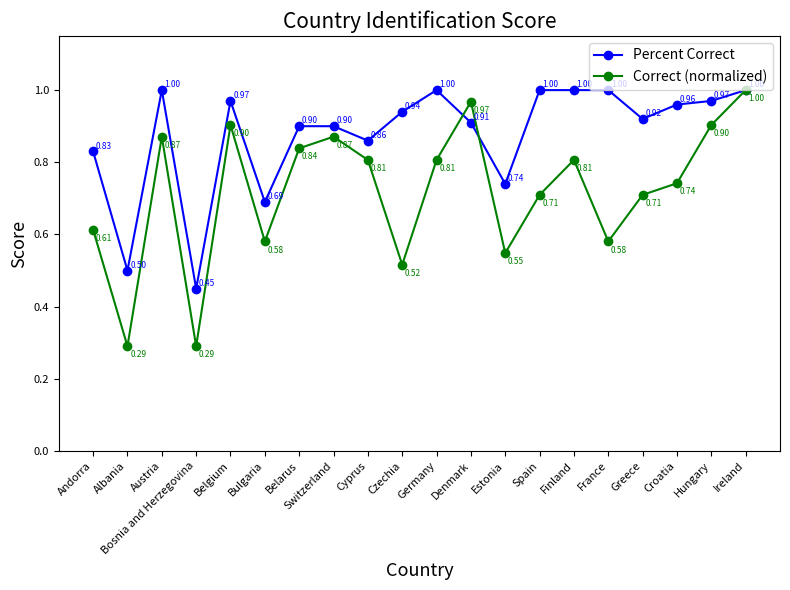

How many distinct data groups are displayed?

2